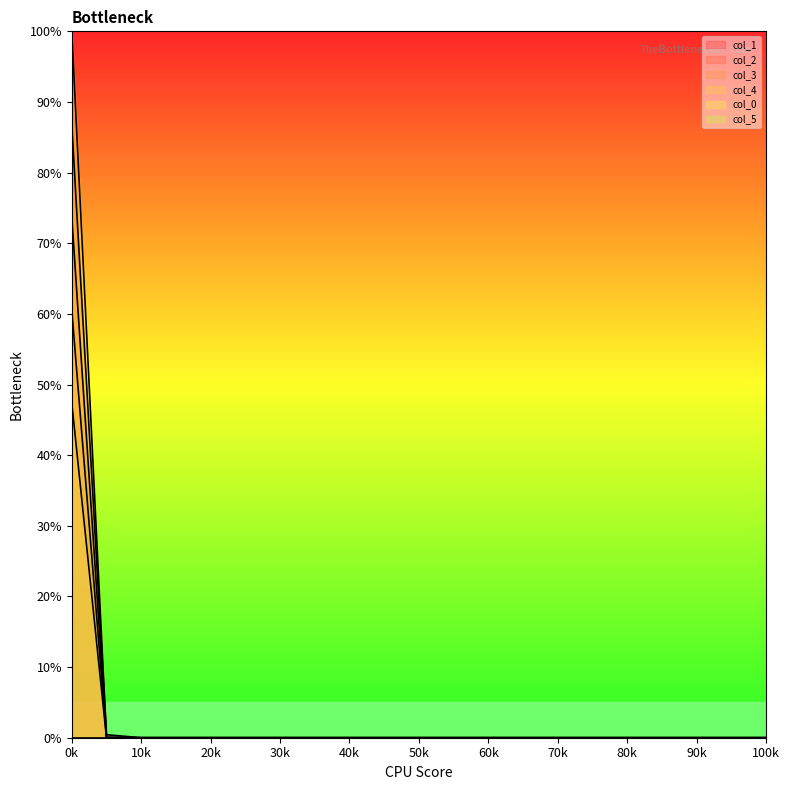

How many lines are shown in the chart?

6